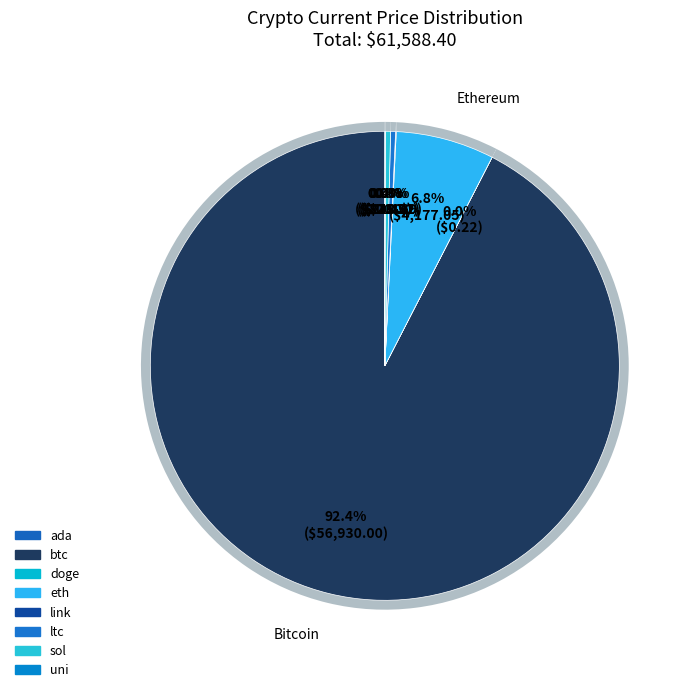

Combined, do btc and ada account for over 50%?

Yes